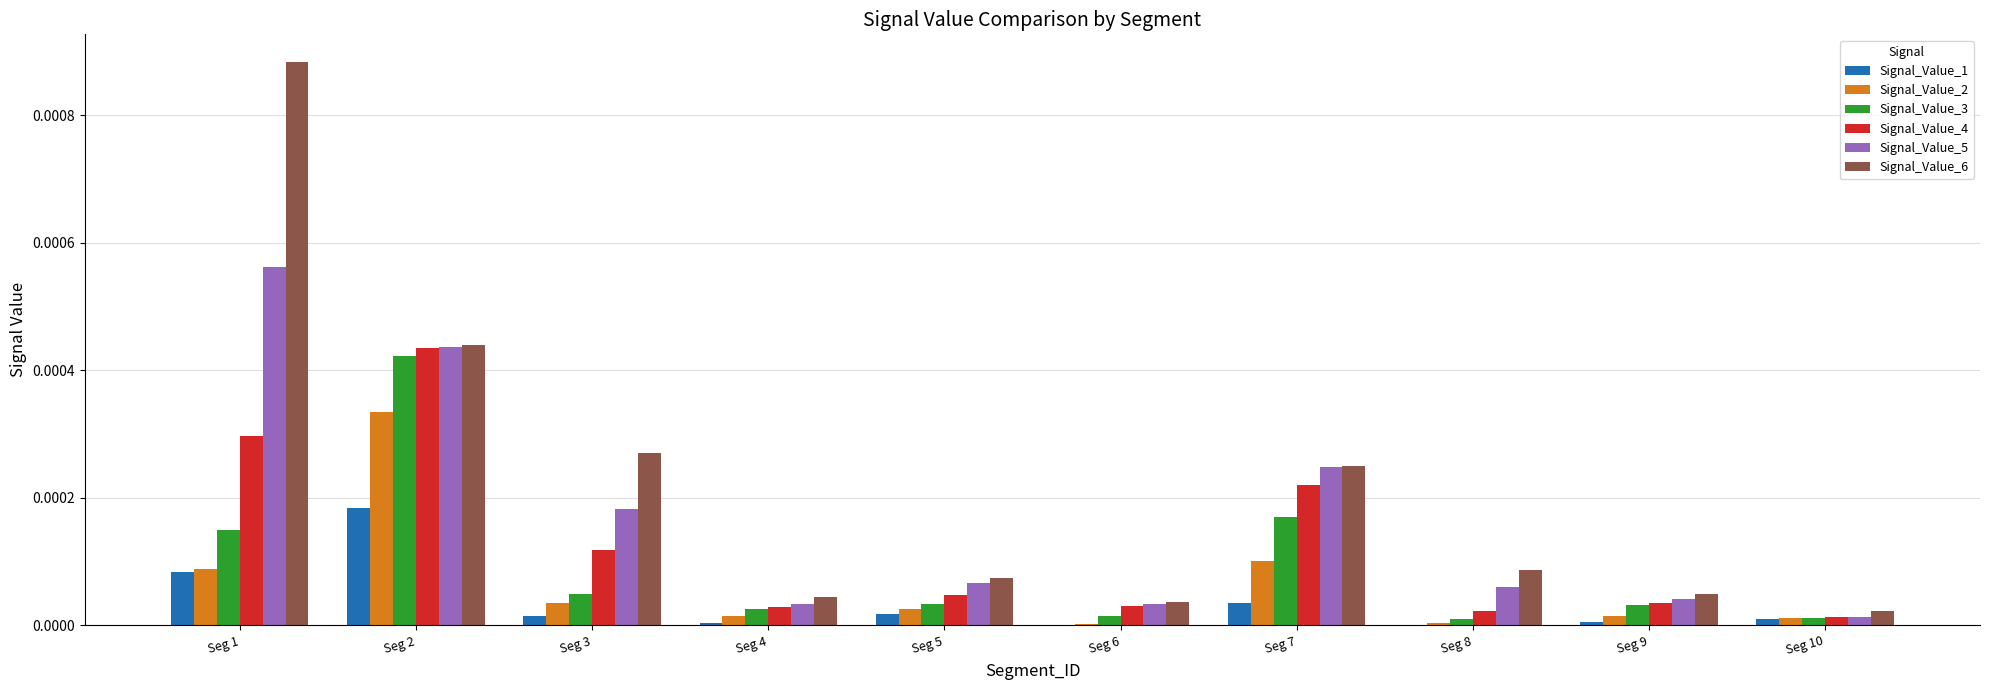

Which category has the highest value across all series?

Seg 1